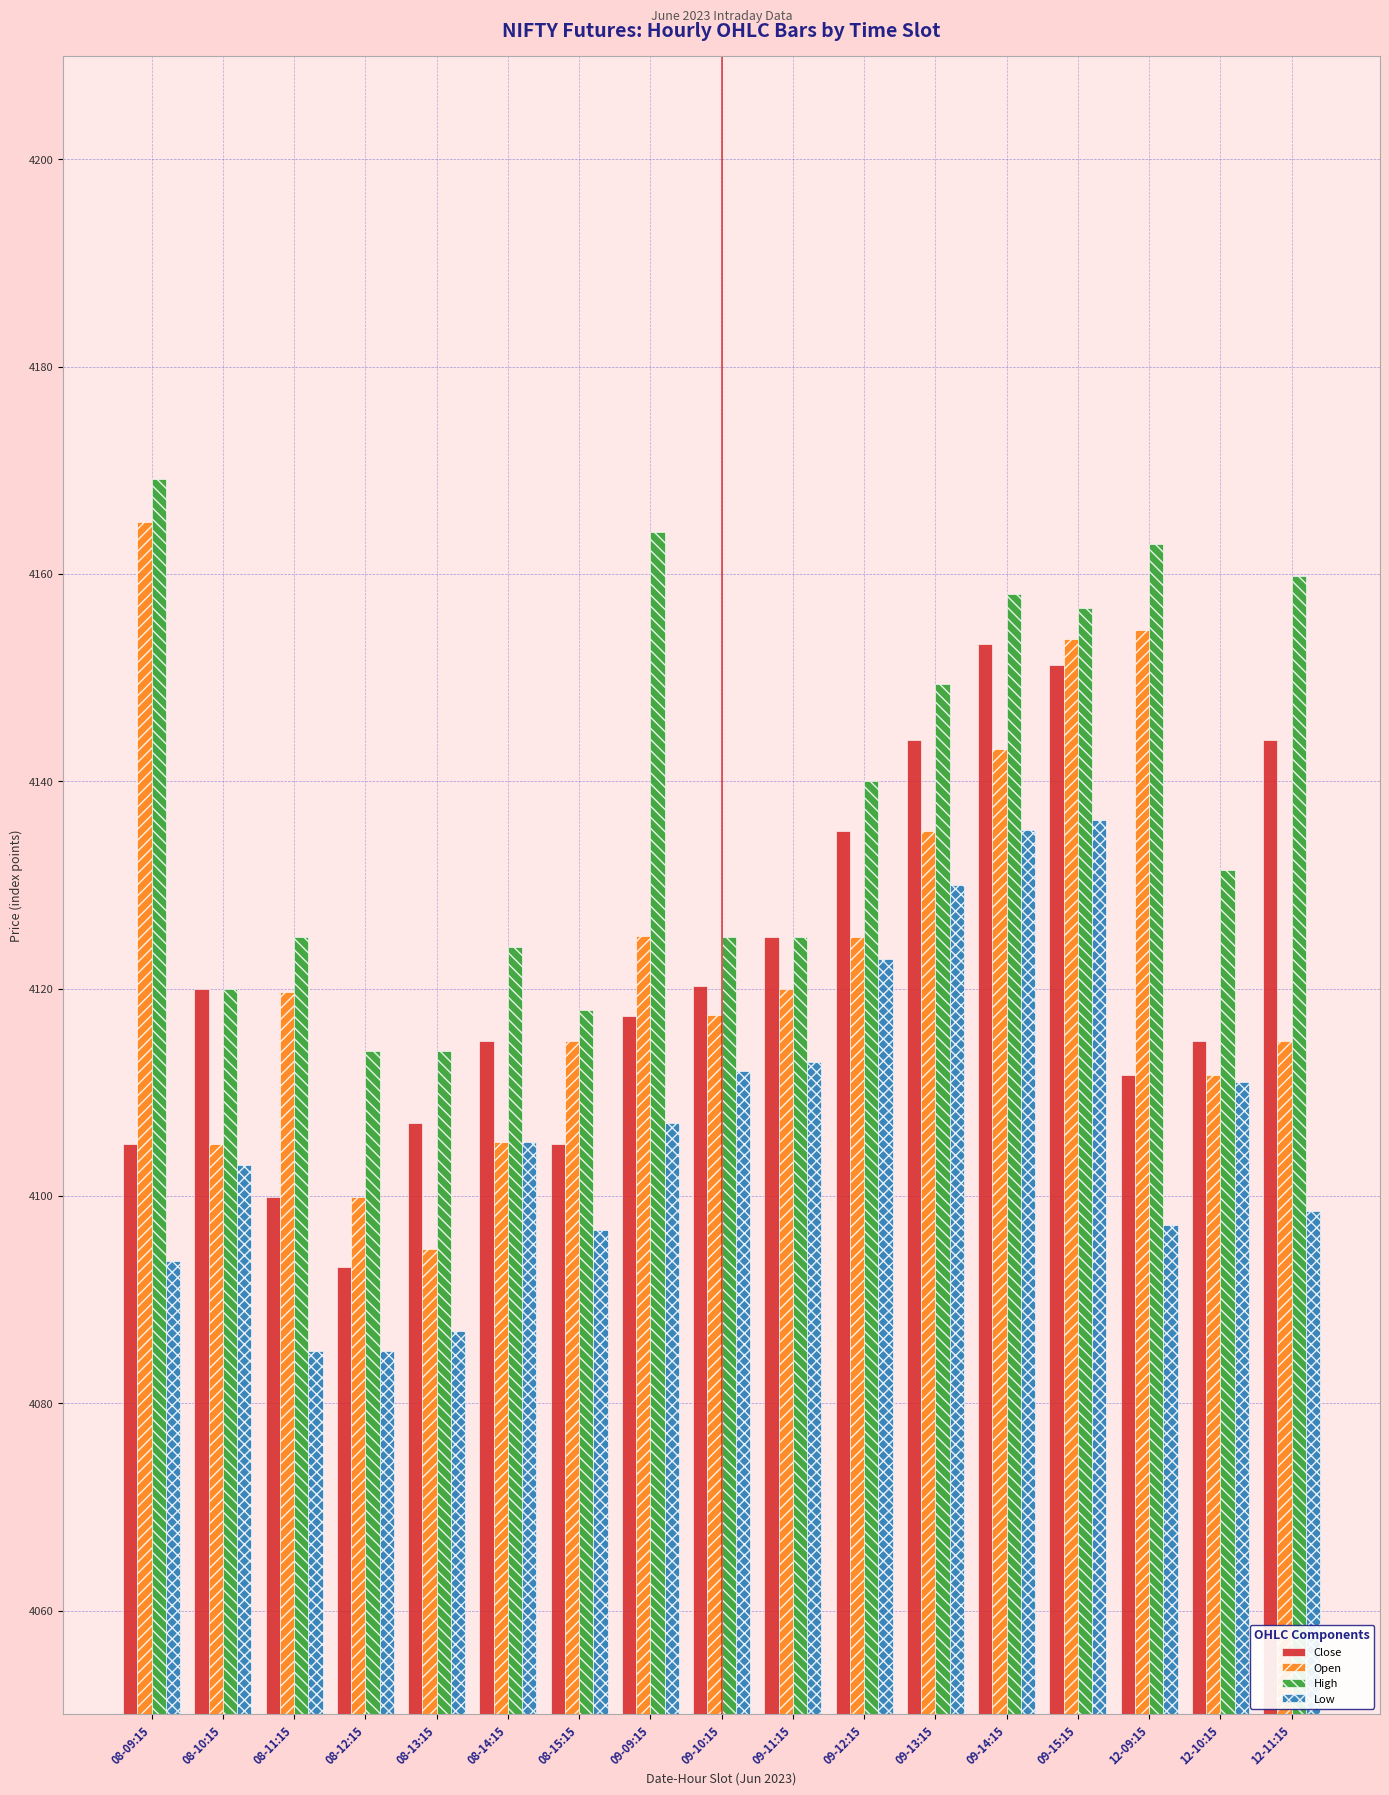

Are the bars horizontal?

No